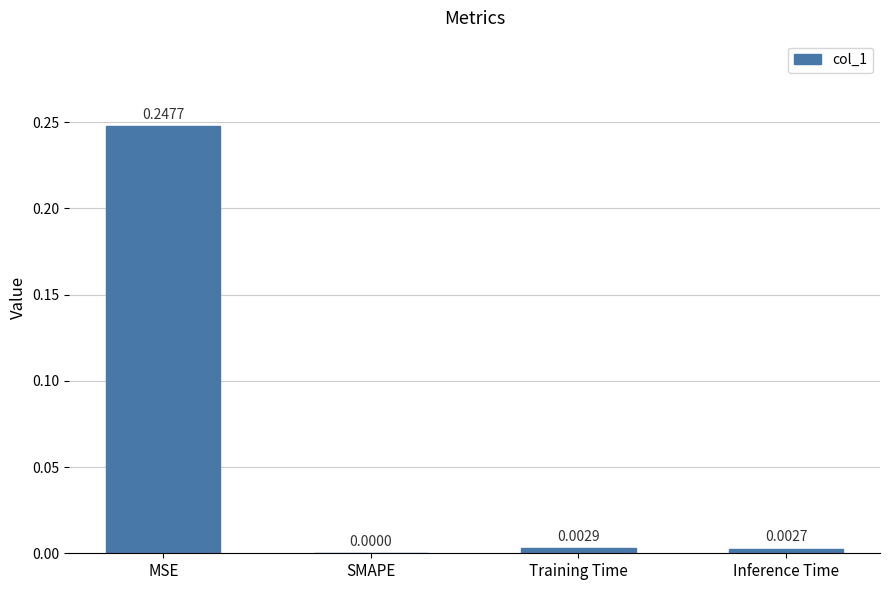

What is the sum of all values?

0.3